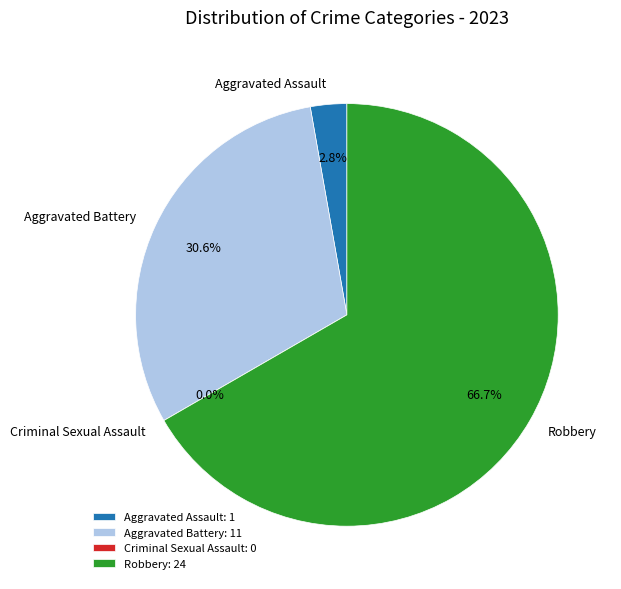

Which slice is the smallest?

Criminal Sexual Assault